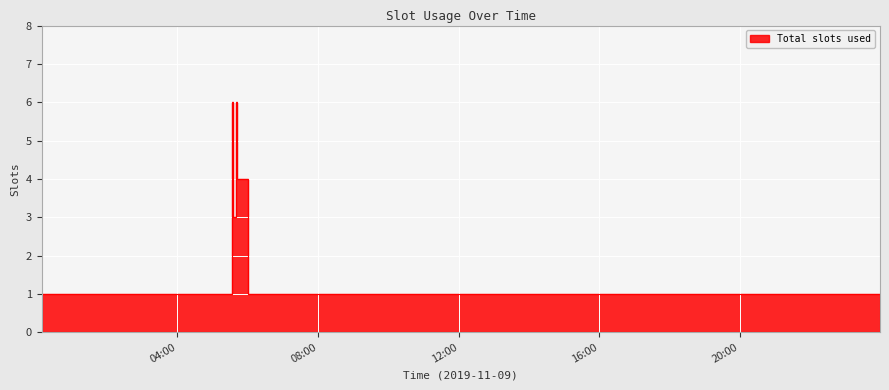

Reading right to left, extract all data points from this chart.

2019-11-09 23:59:00=1	2019-11-09 23:52:00=1	2019-11-09 21:05:00=1	2019-11-09 16:42:00=1	2019-11-09 12:46:00=1	2019-11-09 08:37:00=1	2019-11-09 06:01:00=1	2019-11-09 05:41:00=4	2019-11-09 05:40:00=6	2019-11-09 05:34:00=3	2019-11-09 05:33:00=6	2019-11-09 01:17:00=1	2019-11-09 00:08:00=1